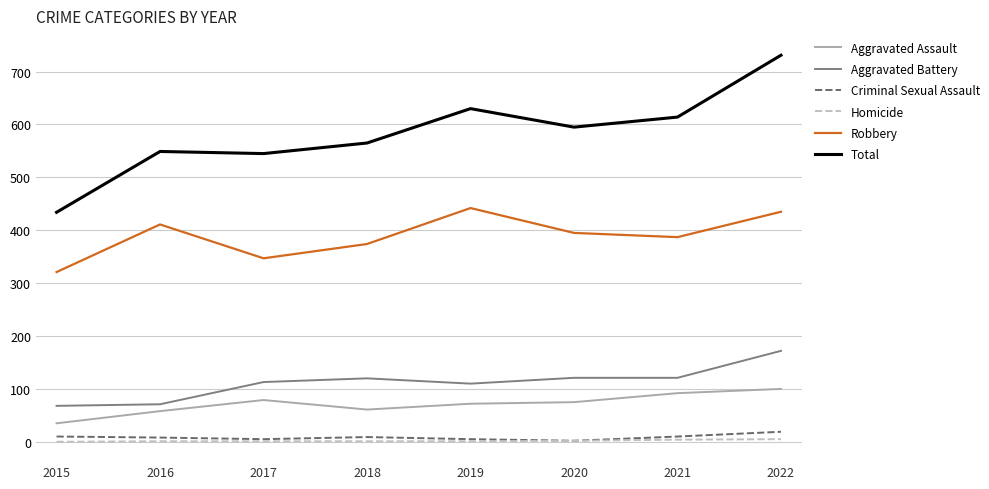

What is the sum of all Total values?

4663